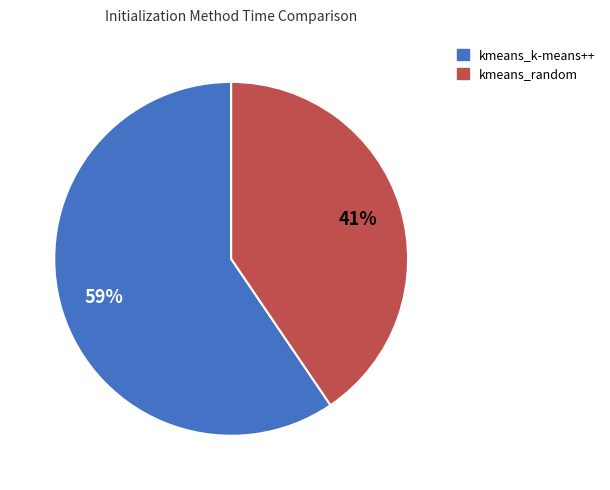

Which has a higher value, kmeans_k-means++ or kmeans_random?

kmeans_k-means++